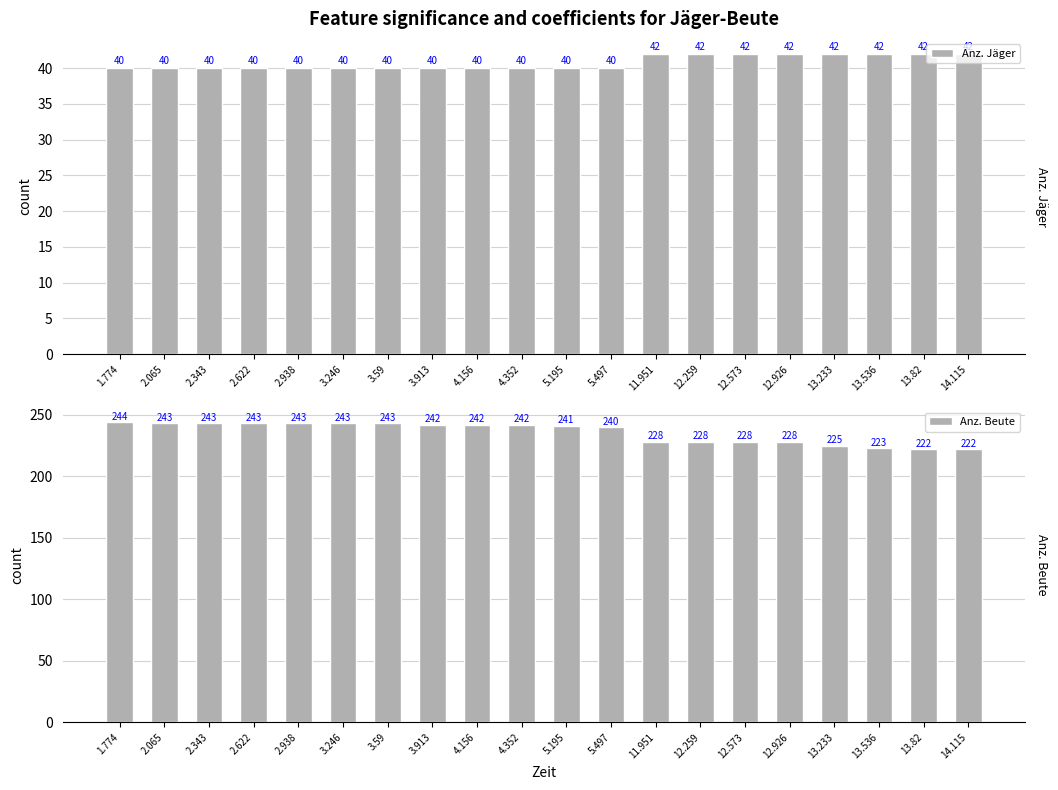

What is the sum of all Anz. Beute values?

4713